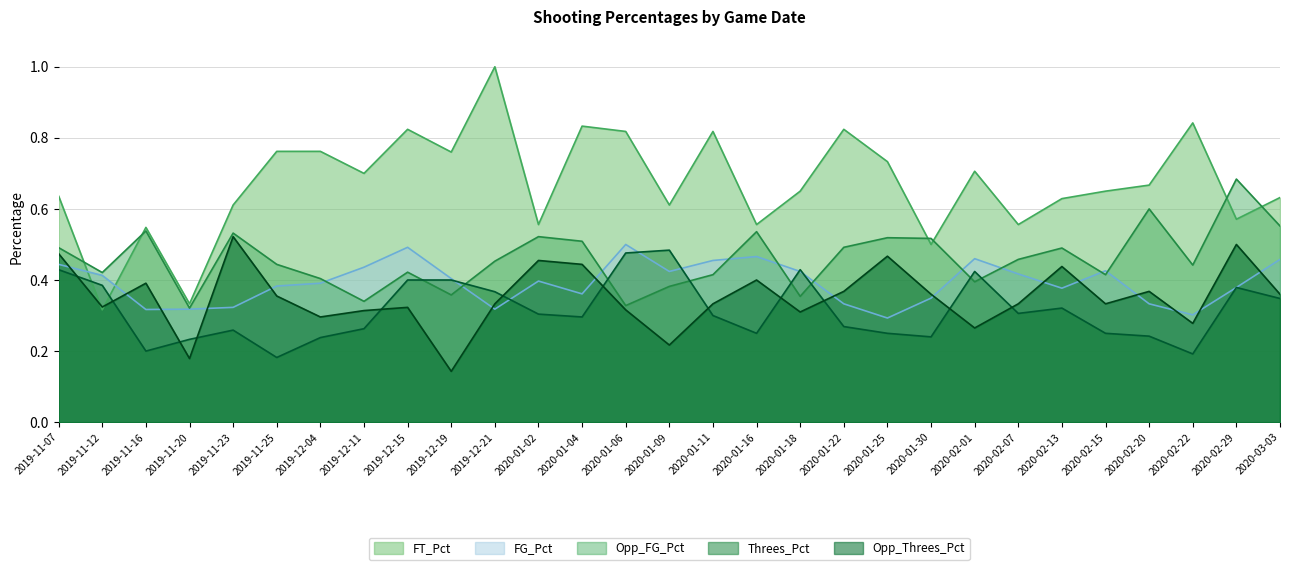

At which category does Opp_Threes_Pct reach its first local peak?

2019-11-16